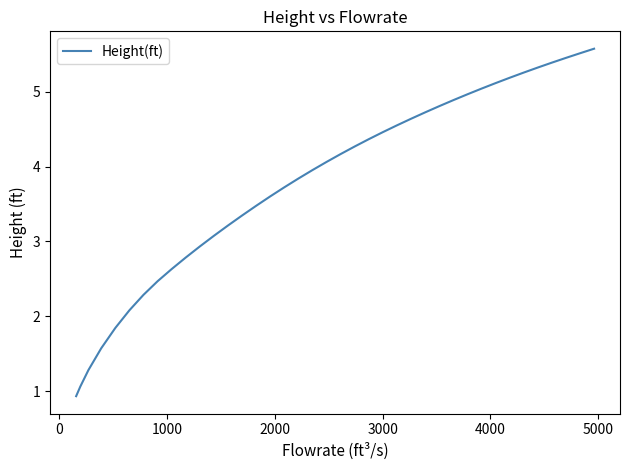

What is the difference between the second highest and minimum values?

4.6